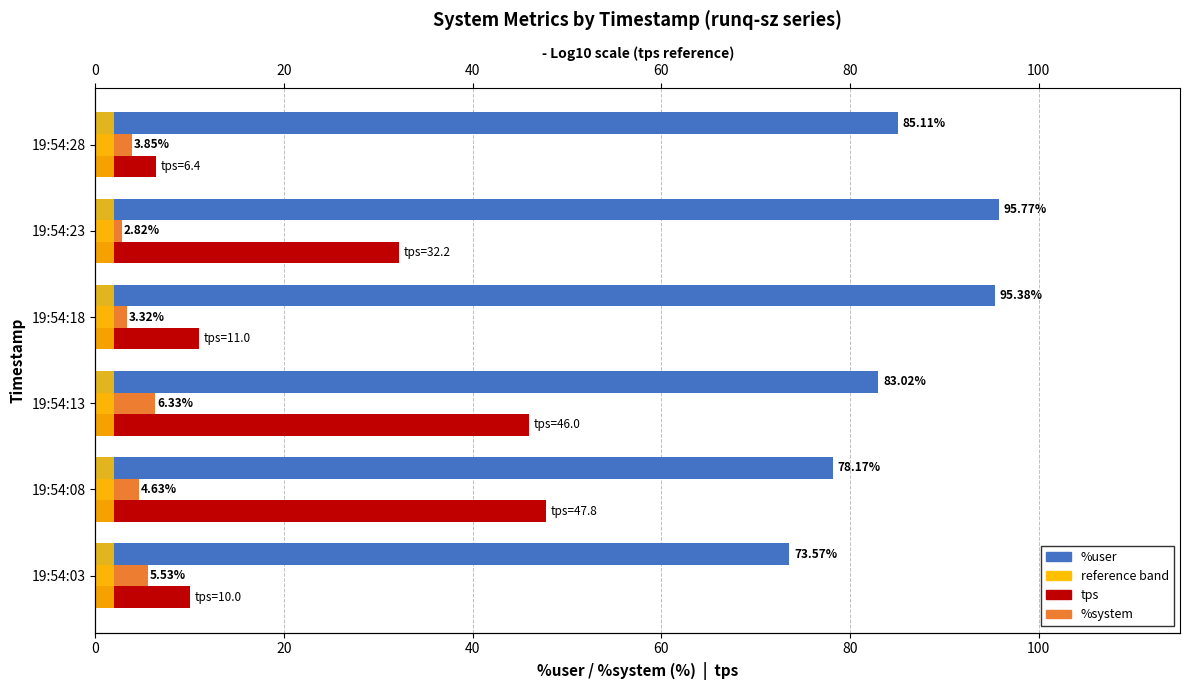

Reading left to right, what are all the values shown in this chart?

%user: 73.6	78.2	83.0	95.4	95.8	85.1
%system: 5.5	4.6	6.3	3.3	2.8	3.9
tps: 10.0	47.8	46.0	11.0	32.2	6.4